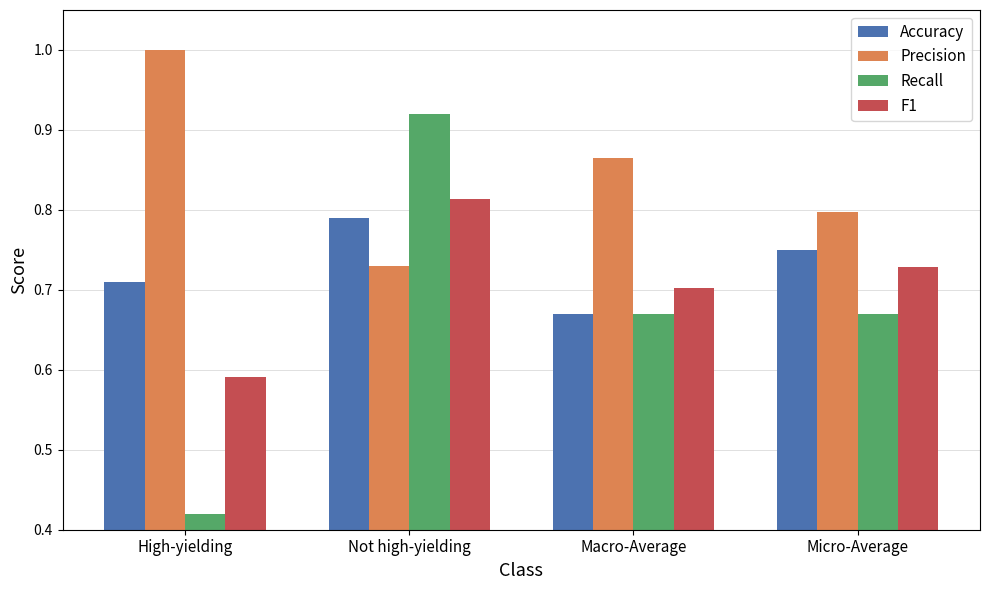

List the series in order of their peak value, lowest first.

Accuracy, F1, Recall, Precision